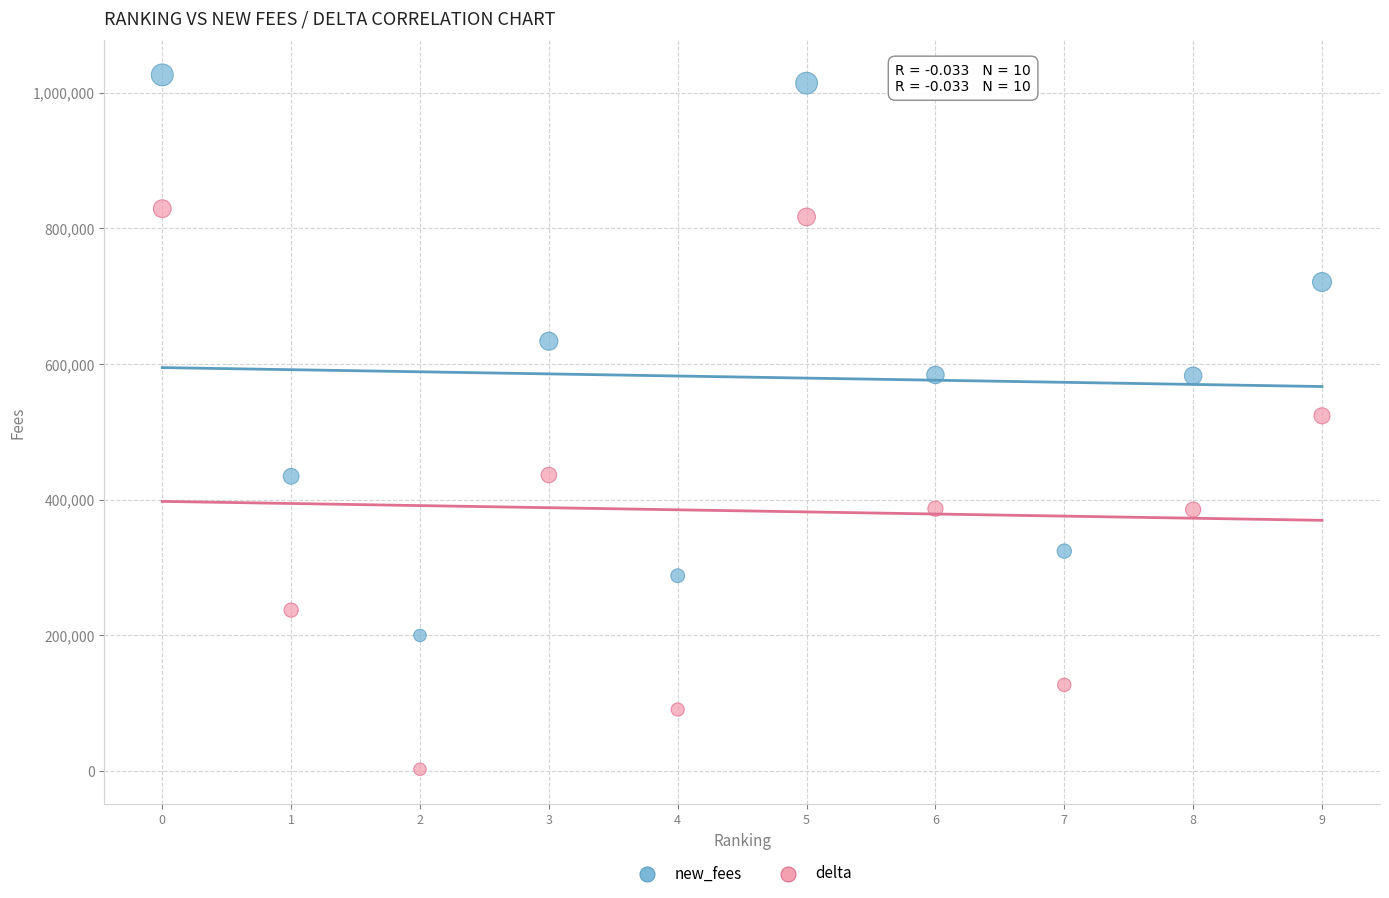

What are all the series names shown in the legend?

new_fees, delta